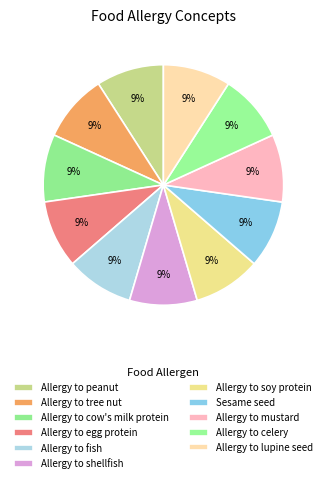

Between Allergy to soy protein and Allergy to tree nut, which is larger?

Allergy to tree nut